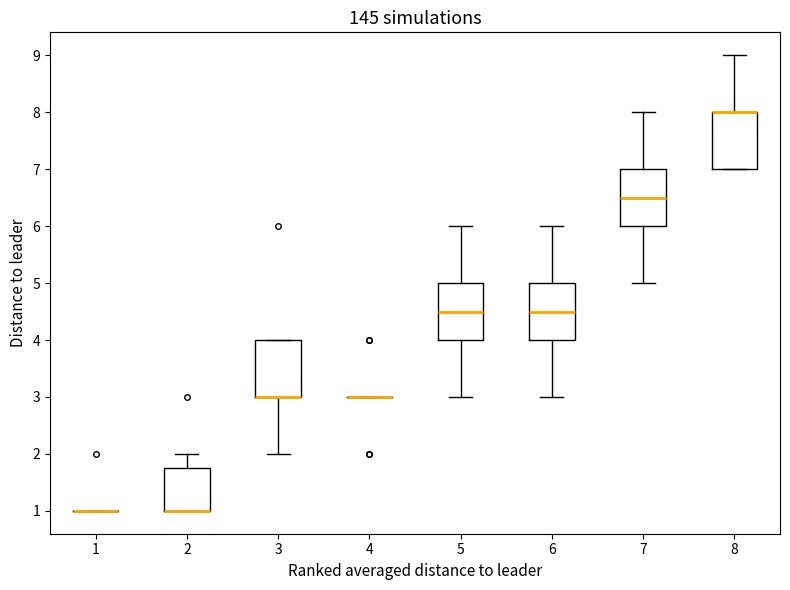

Reading left to right, transcribe this box plot: for each box, give where its median line is, the range the box spans, and where its two whiskers end, as read against the y-axis. The values are not printed on the chart, so give them approximately, as read against the axis.

1: box collapsed to a line at 1.0, whiskers 1.0 to 1.0
2: median 1.0 (drawn on the box's lower edge), box 1.0 to 1.8, whiskers 1.0 to 2.0
3: median 3.0 (drawn on the box's lower edge), box 3.0 to 4.0, whiskers 2.0 to 4.0
4: box collapsed to a line at 3.0, whiskers 3.0 to 3.0
5: median 4.5, box 4.0 to 5.0, whiskers 3.0 to 6.0
6: median 4.5, box 4.0 to 5.0, whiskers 3.0 to 6.0
7: median 6.5, box 6.0 to 7.0, whiskers 5.0 to 8.0
8: median 8.0 (drawn on the box's upper edge), box 7.0 to 8.0, whiskers 7.0 to 9.0